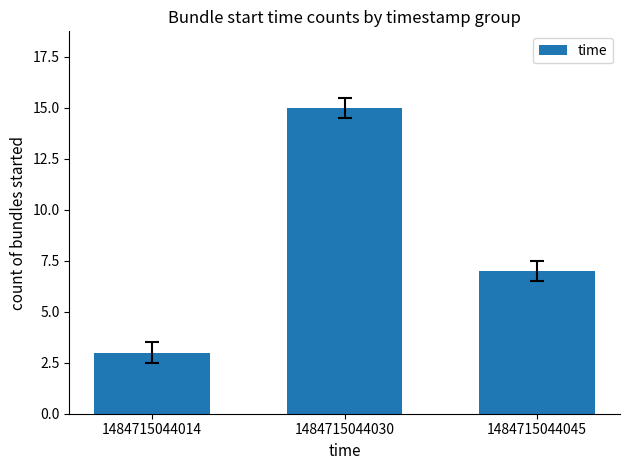

What is the sum of all values?

25